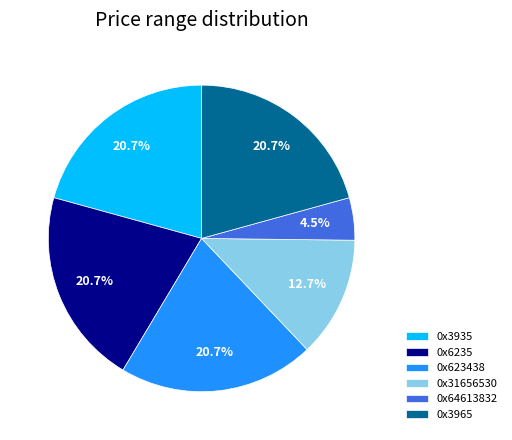

What percentage is the 0x3965 slice, to the nearest percent?

21%